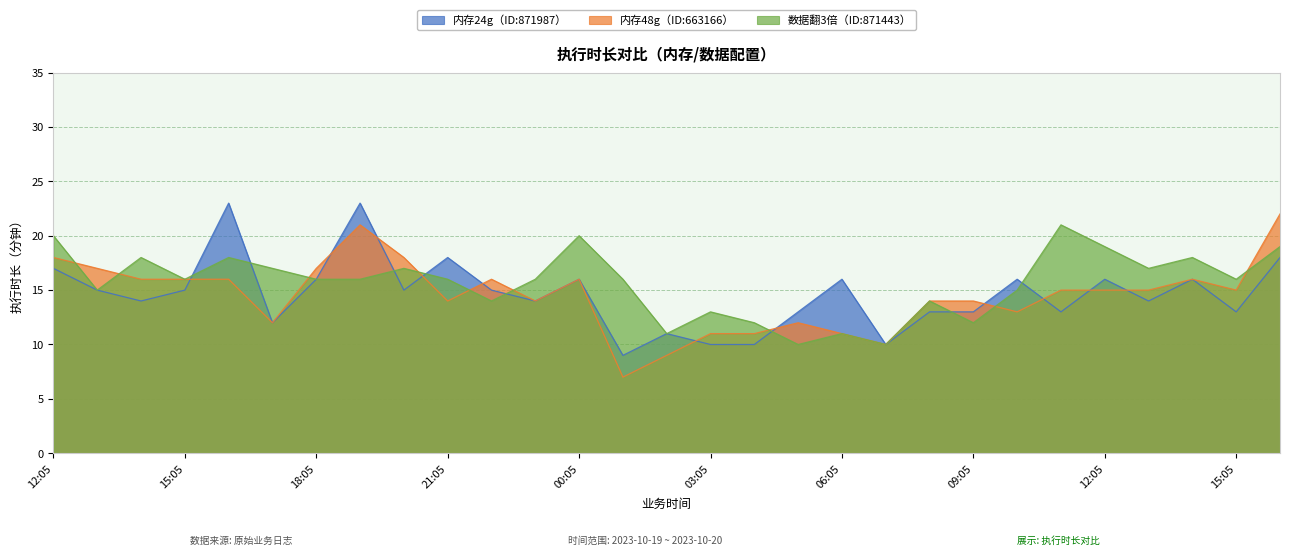

At 19:05, list the series in order from largest to smallest.

内存24g（ID:871987）, 内存48g（ID:663166）, 数据翻3倍（ID:871443）